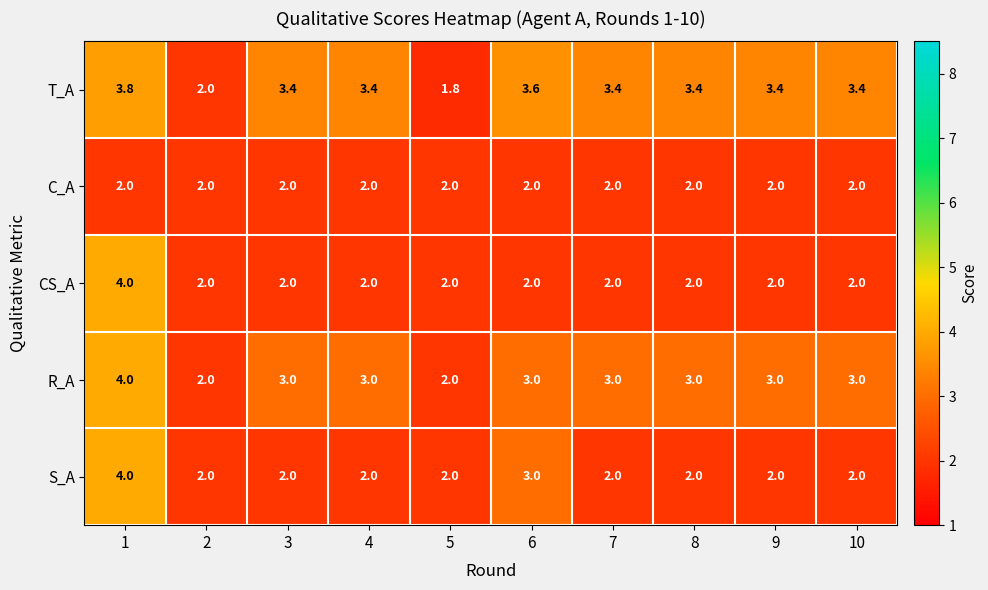

At which category is the sum across all series the highest?

1